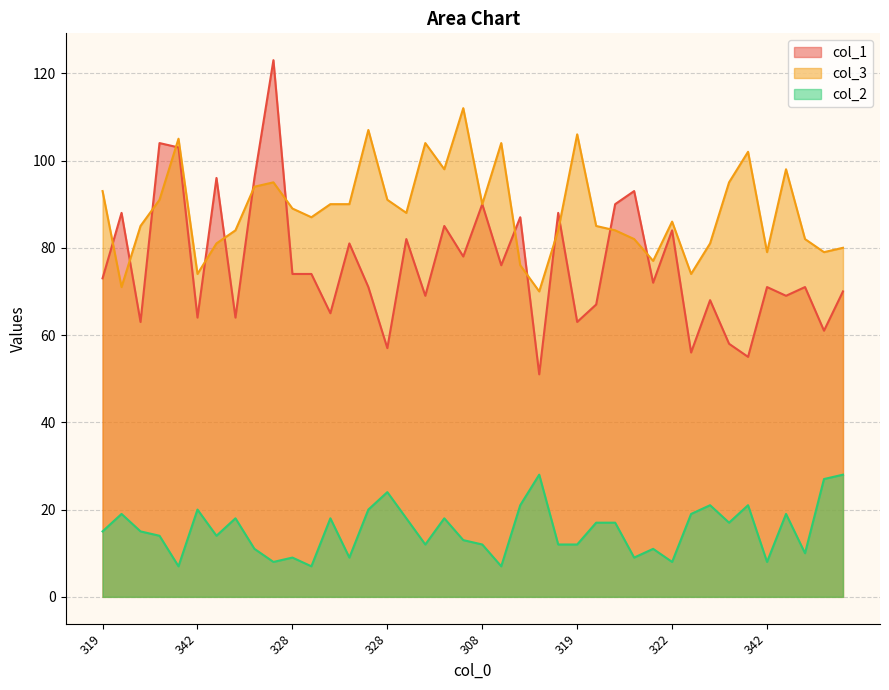

Which series changed the most between 291 and 328?

col_1